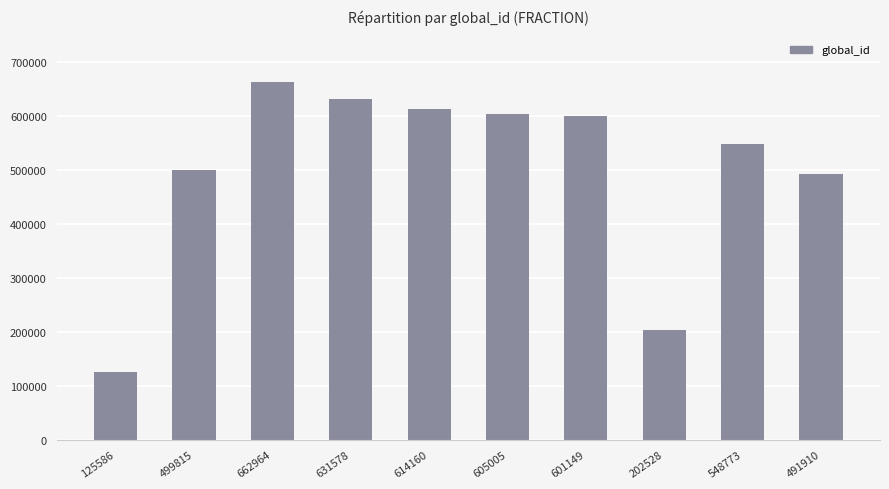

How many data points are less than 601149?

5